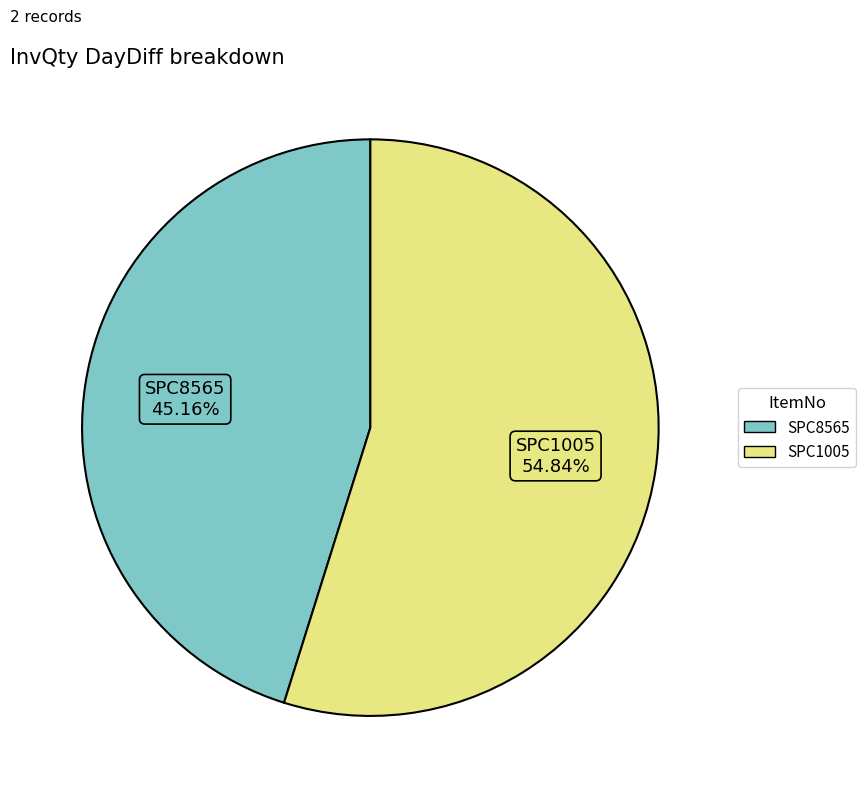

To the nearest percent, what is the difference between the SPC8565 and SPC1005 slice percentages?

10%